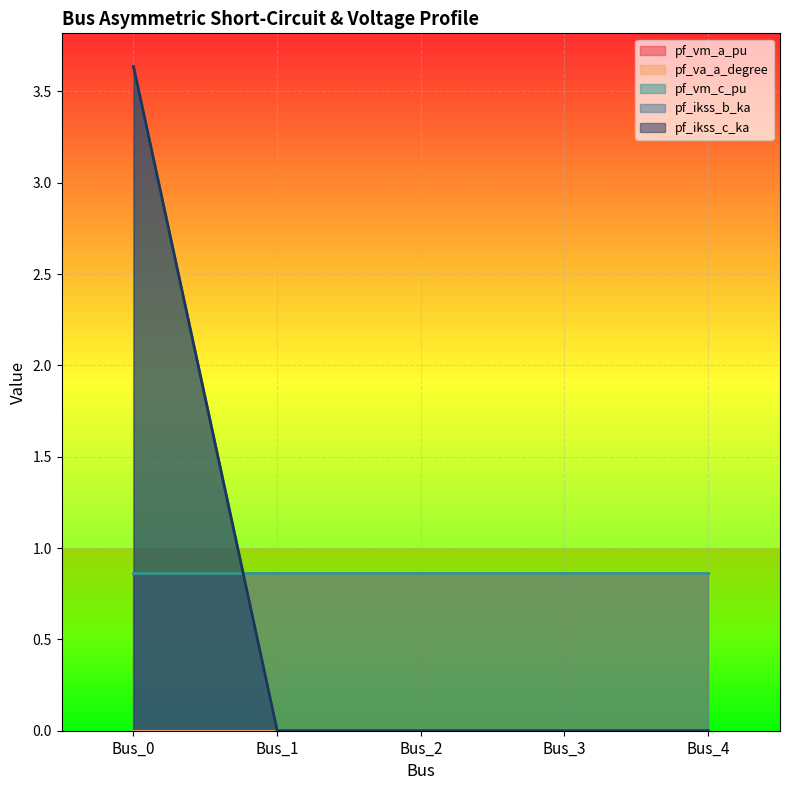

How many lines are shown in the chart?

5